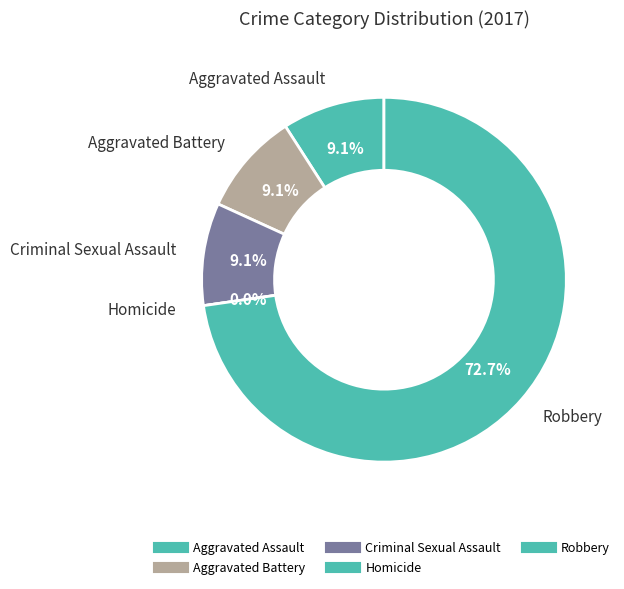

Is there any slice that represents more than half of the pie?

Yes